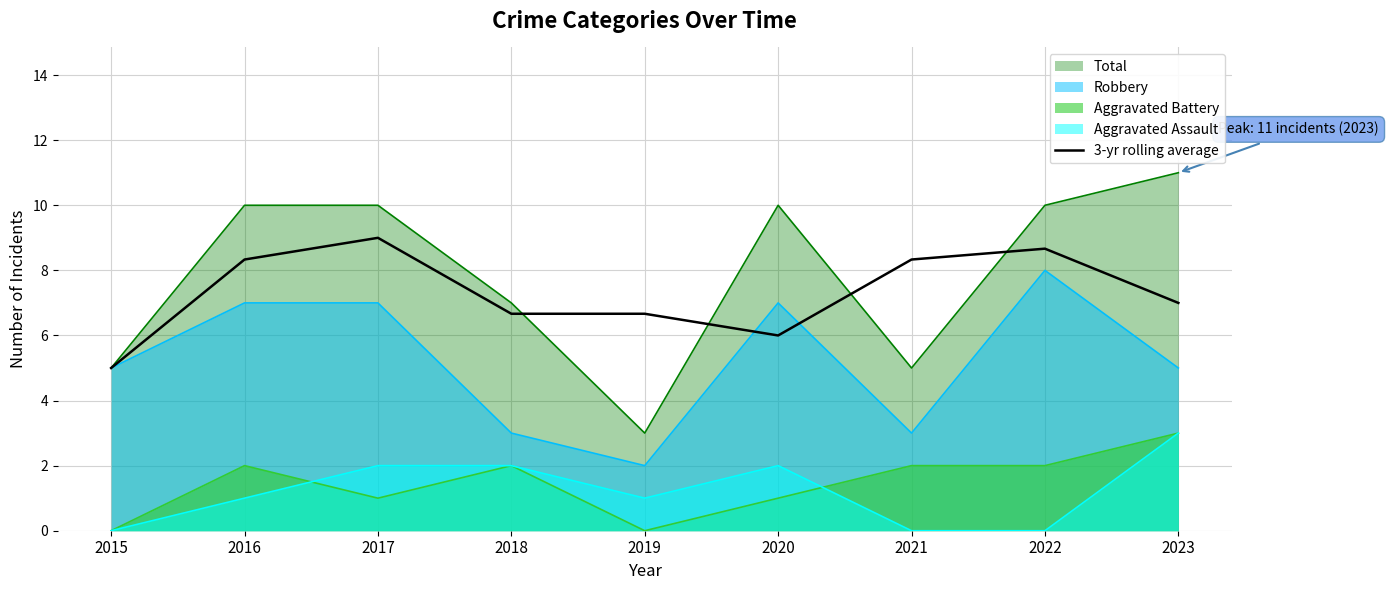

Read the Robbery value at 2019.

2.0